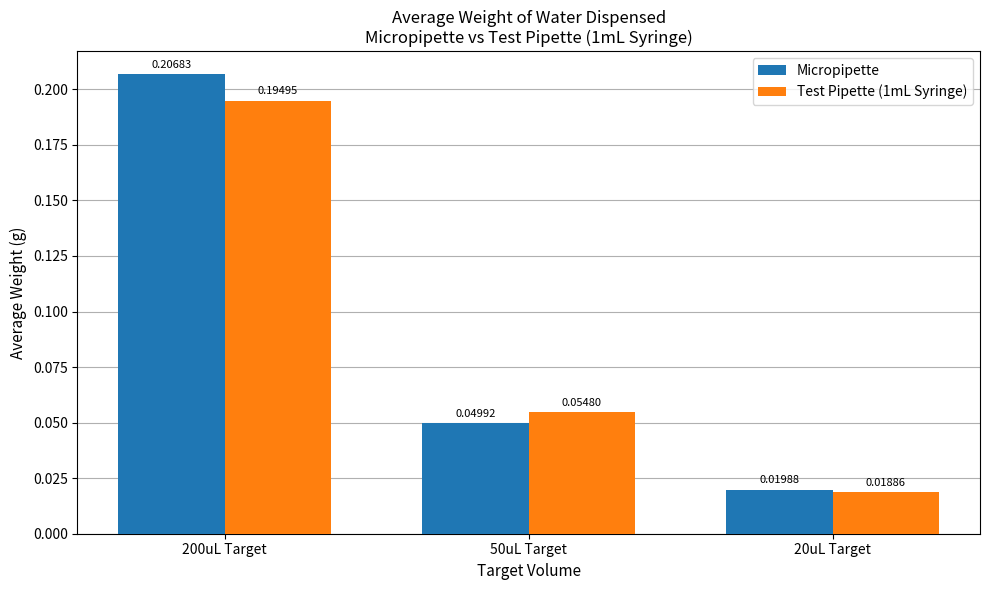

At 200uL Target, list the series in order from smallest to largest.

Test Pipette (1mL Syringe), Micropipette